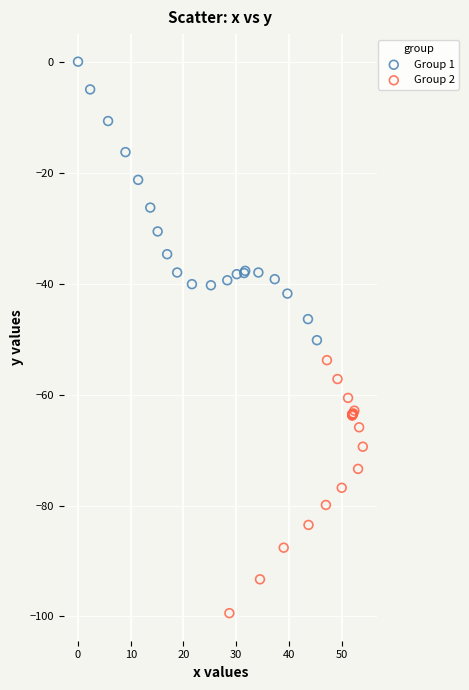

Which series reaches the maximum Y coordinate?

Group 1